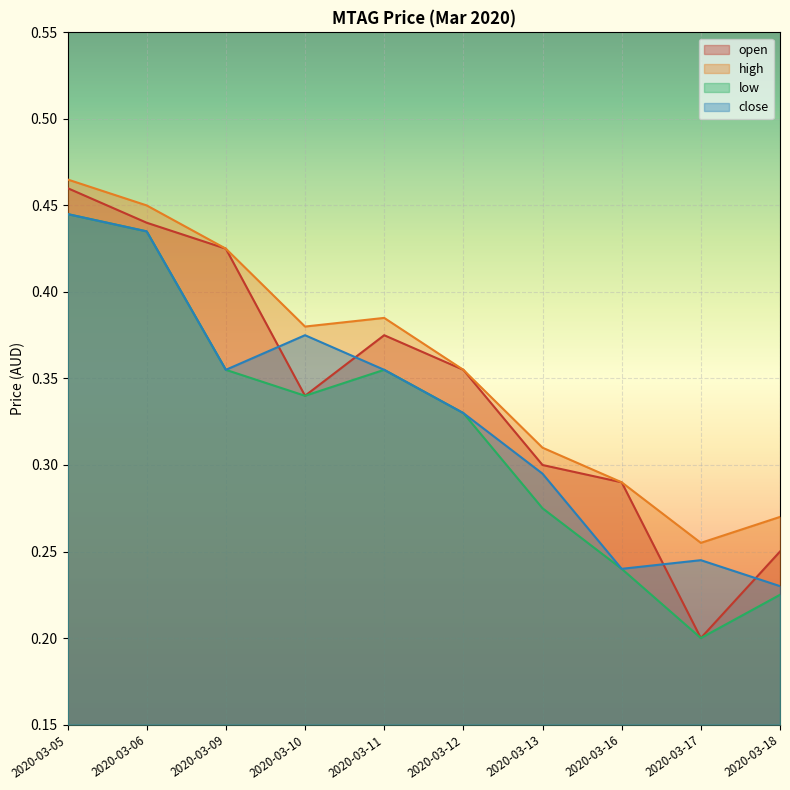

At which category is the sum across all series the highest?

2020-03-05